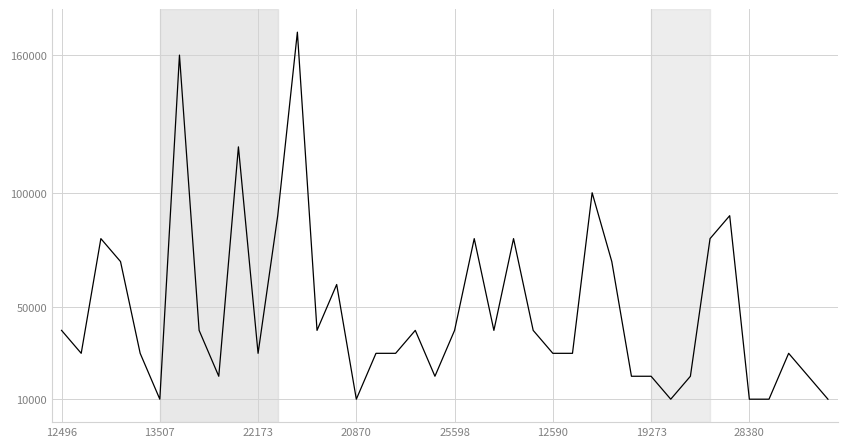

What is the difference between the maximum and minimum values?

160000